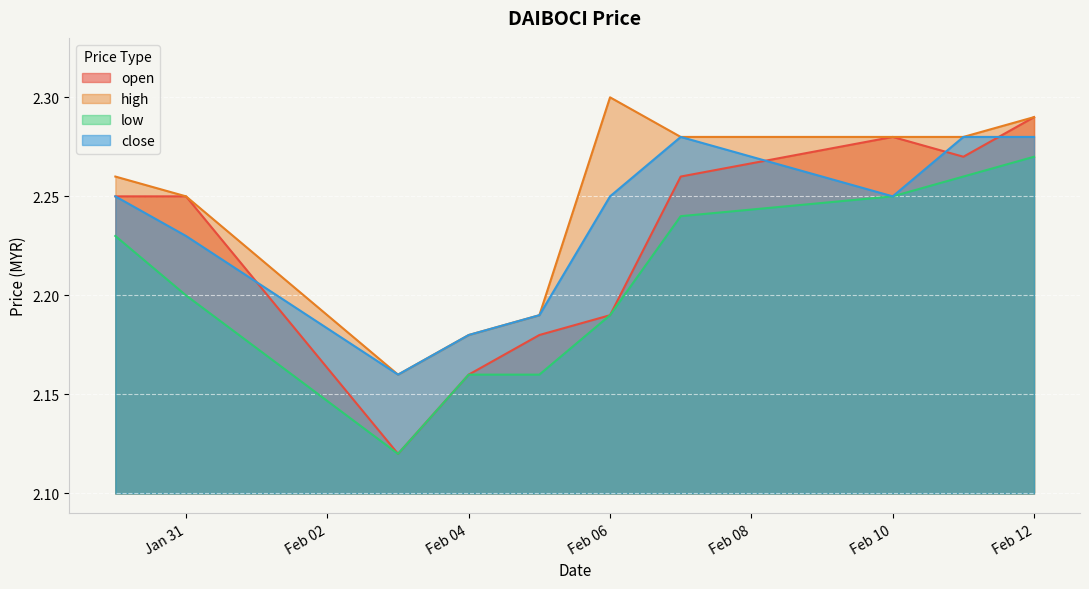

Which series has the largest total across all categories?

high